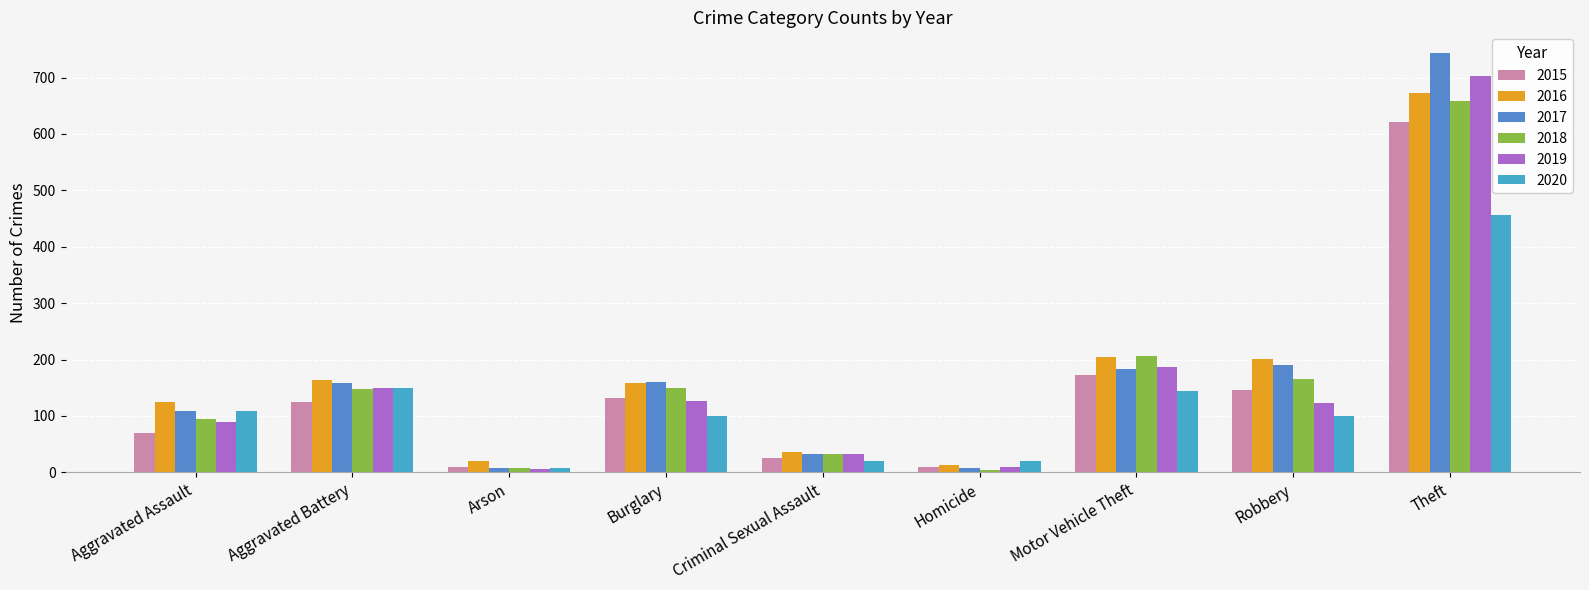

What is the minimum value for 2017?

8